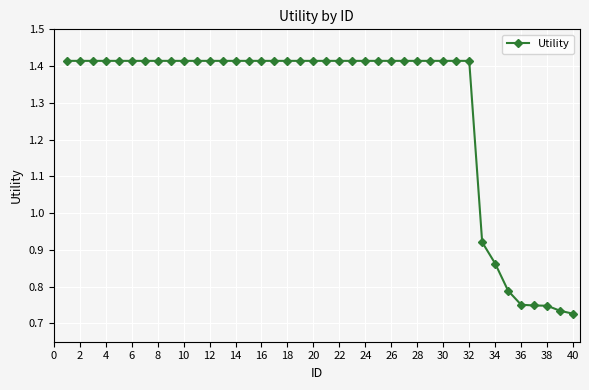

How many values are between 1 and 2?

32